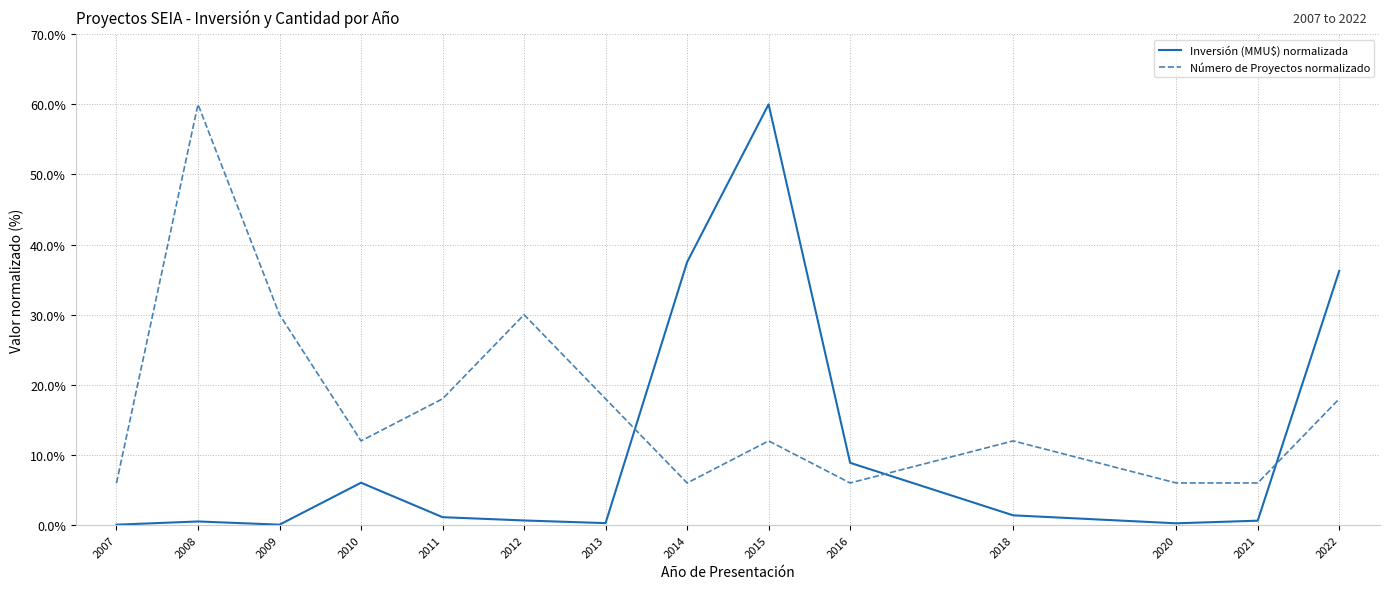

What is the difference between the highest and lowest values at 2009?

29.9